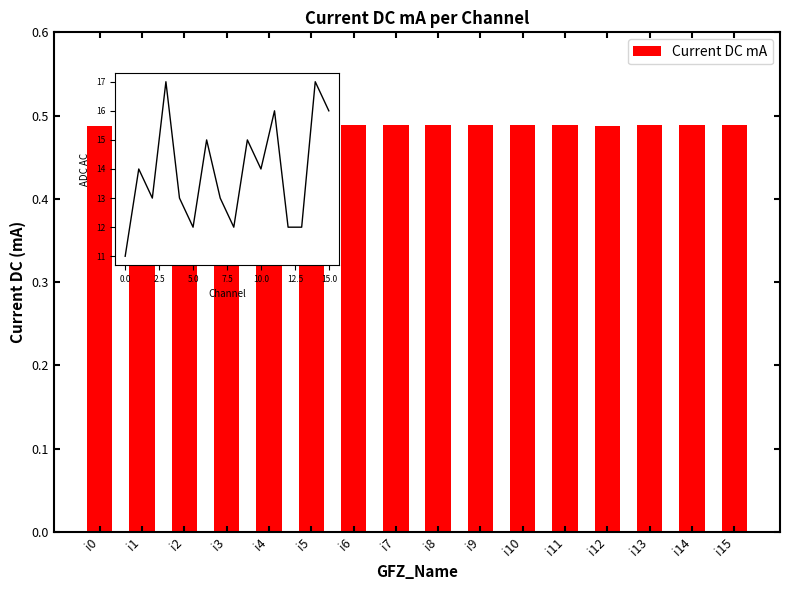

What is the value of the 5th bar from the left?

0.5